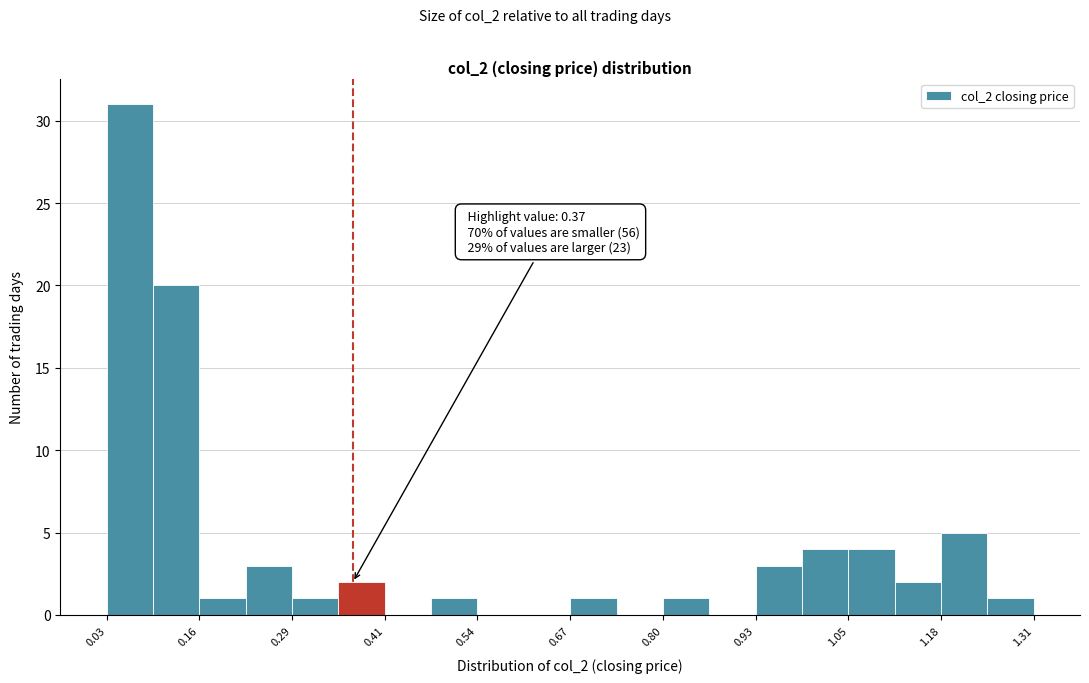

Read against the x-axis, roughly where is the centre of the tallest bar?

0.06